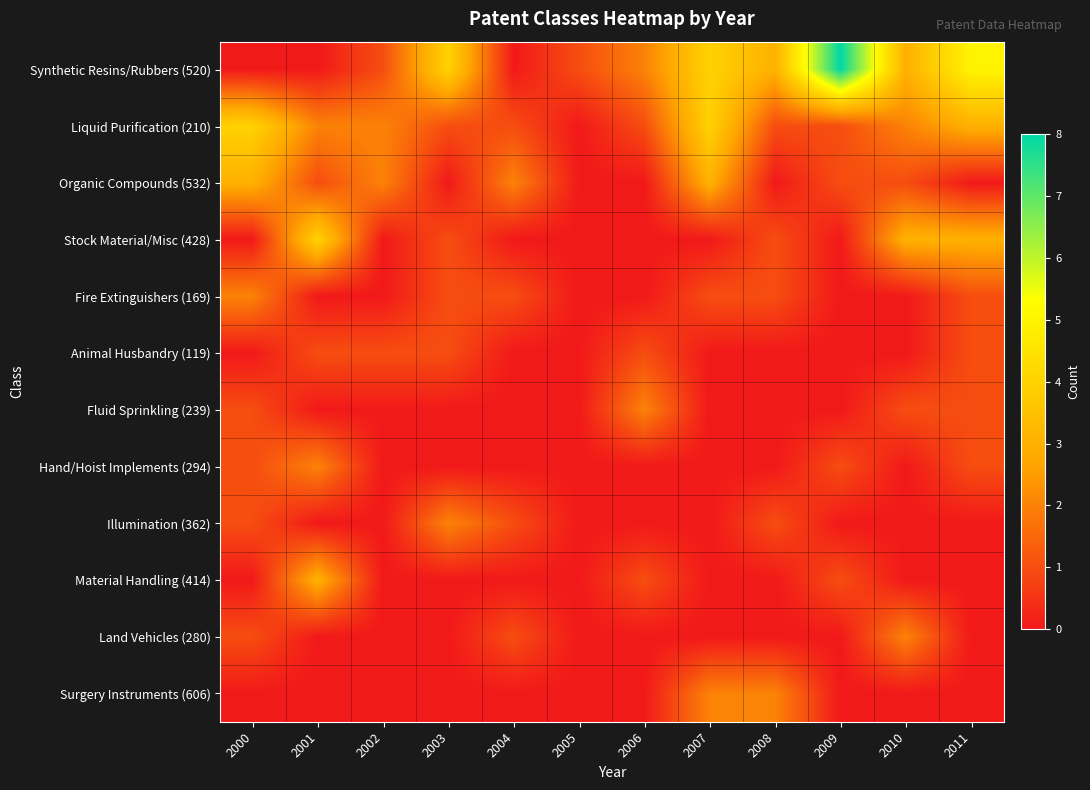

Which label corresponds to the smallest value in the chart?

2000